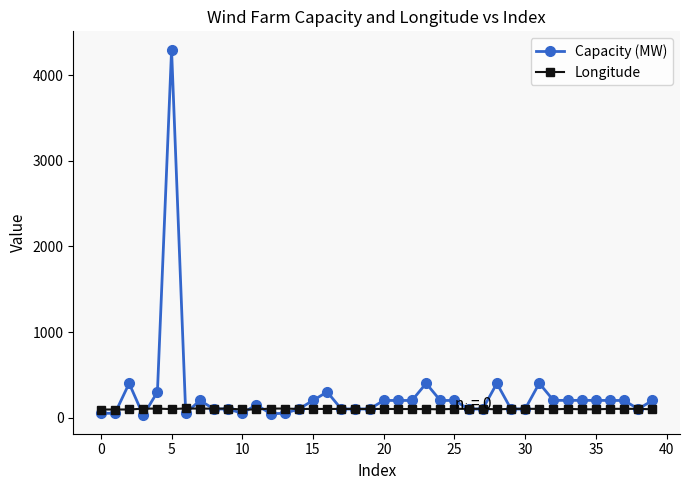

Which series has the widest spread of values?

Capacity (MW)